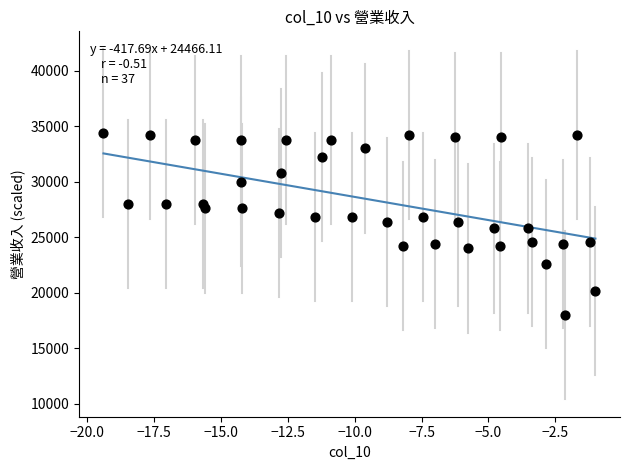

What is the range of Y values (max minus min)?

16400.0